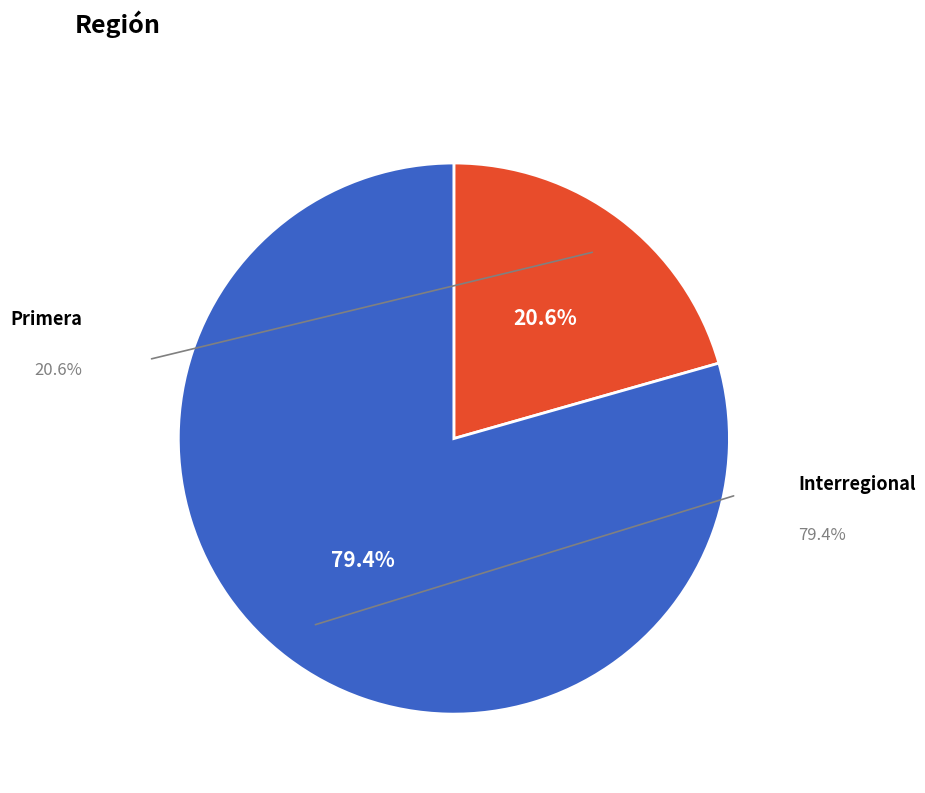

Is it true that Primera is 21% of the pie?

True